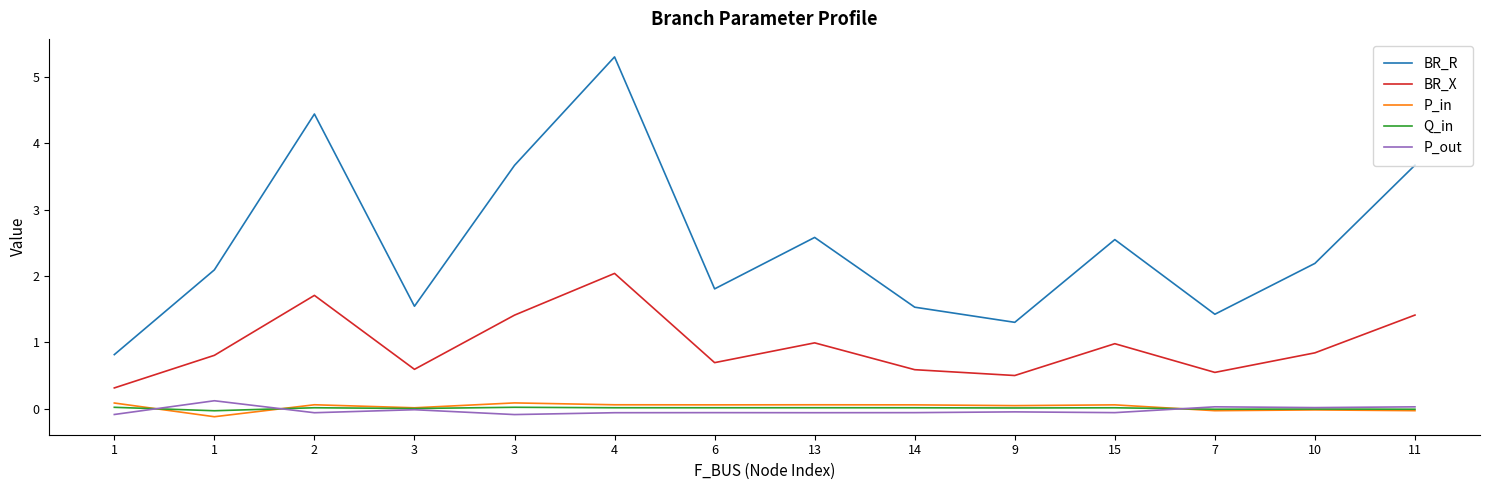

Does the chart display data point markers on the line(s)?

No